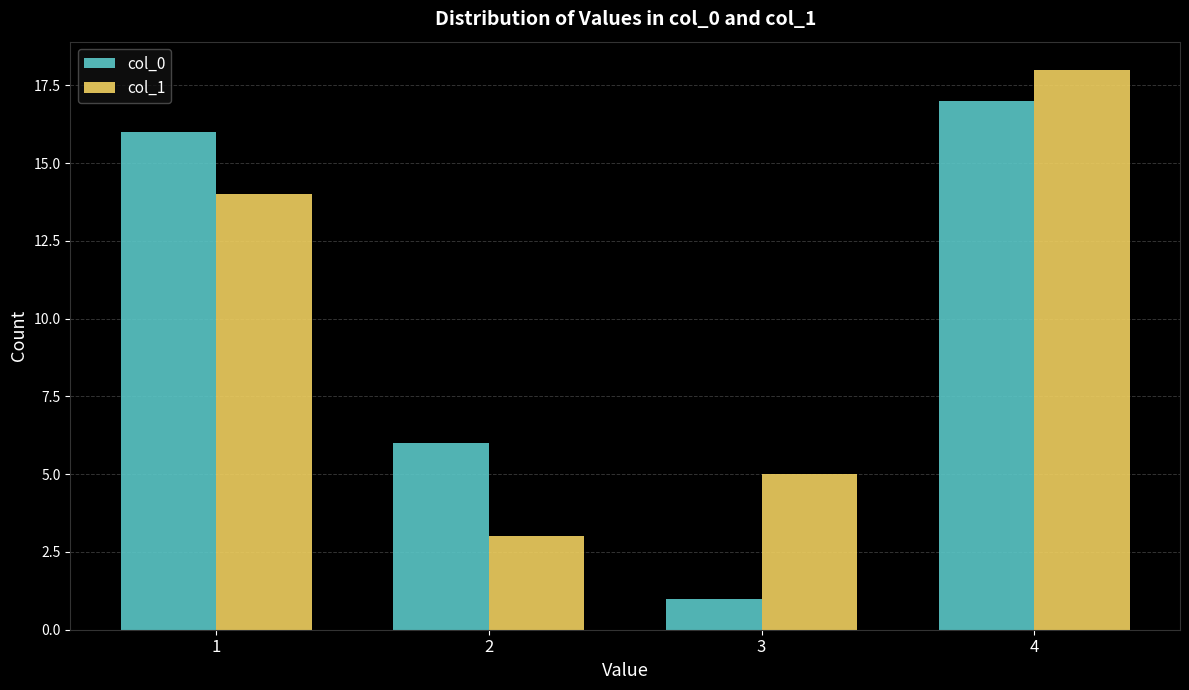

Is the value of col_0 at 2 greater than the value of col_1 at 3?

Yes